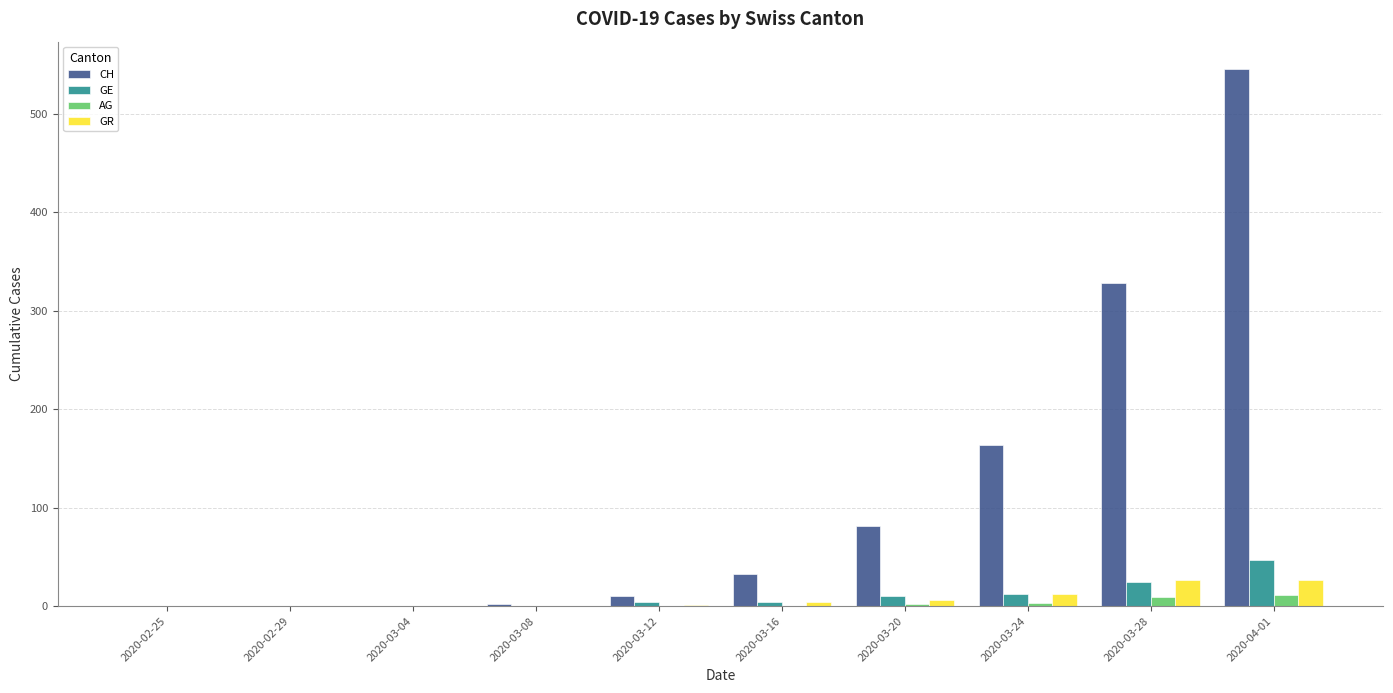

Which series changed the most between 2020-02-29 and 2020-03-20?

CH